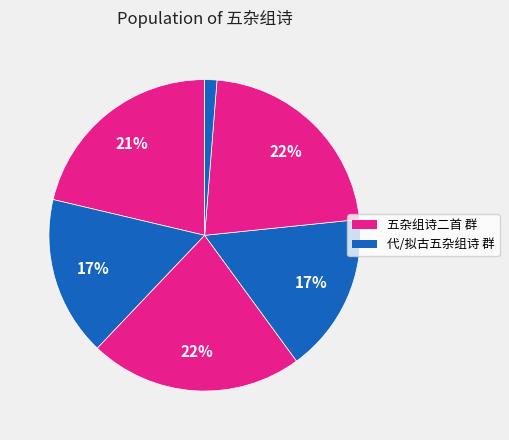

How many segments does this pie chart have?

6